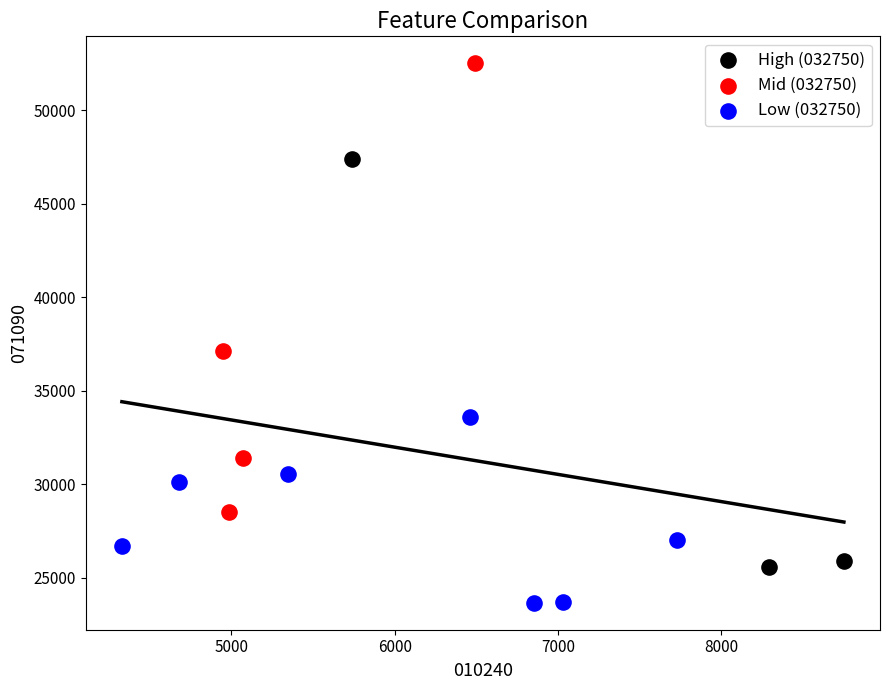

What are all the series names shown in the legend?

High (032750), Mid (032750), Low (032750)